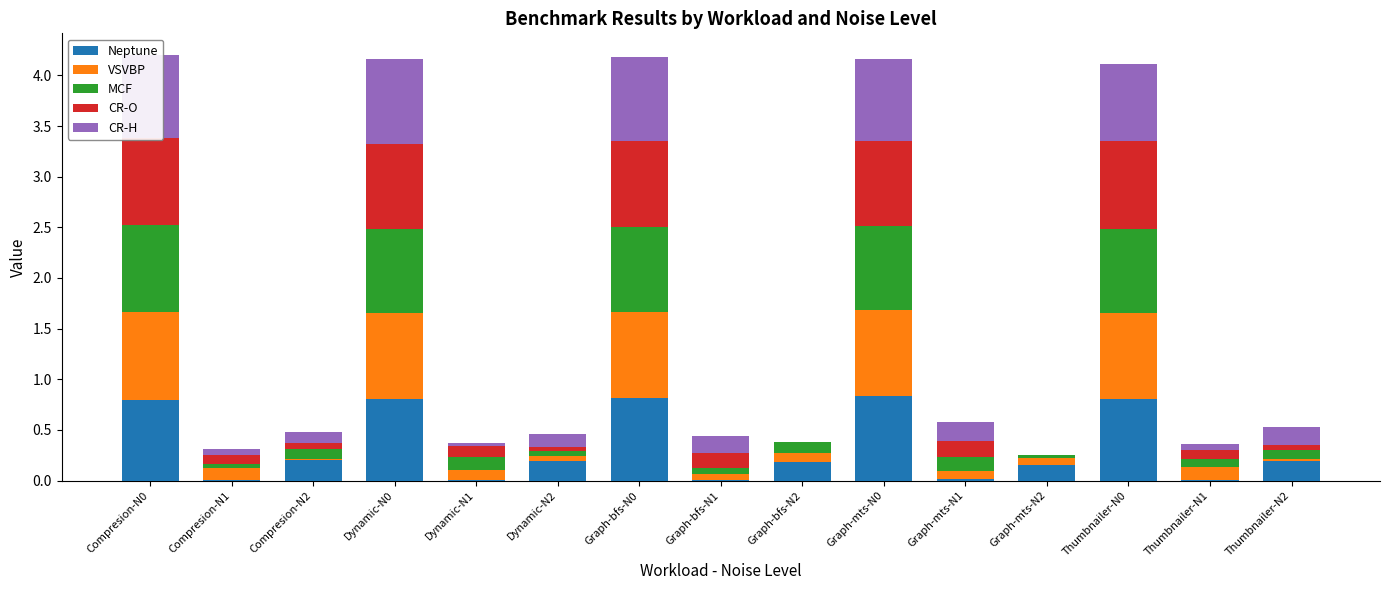

How many series are shown in this chart?

5